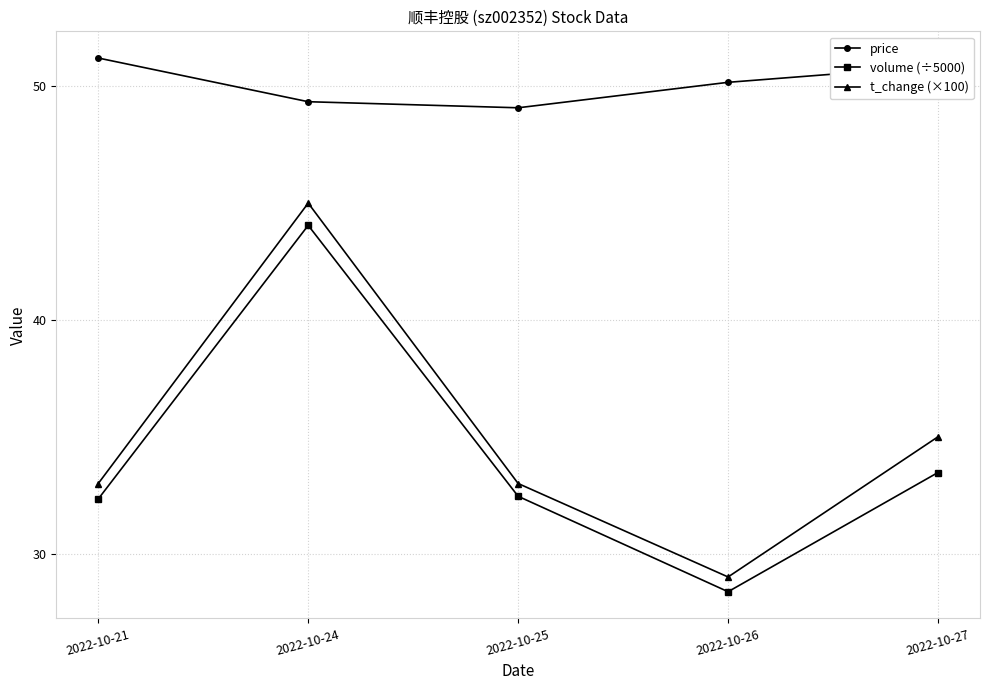

True or false: volume (÷5000) and t_change (×100) cross at least once.

False